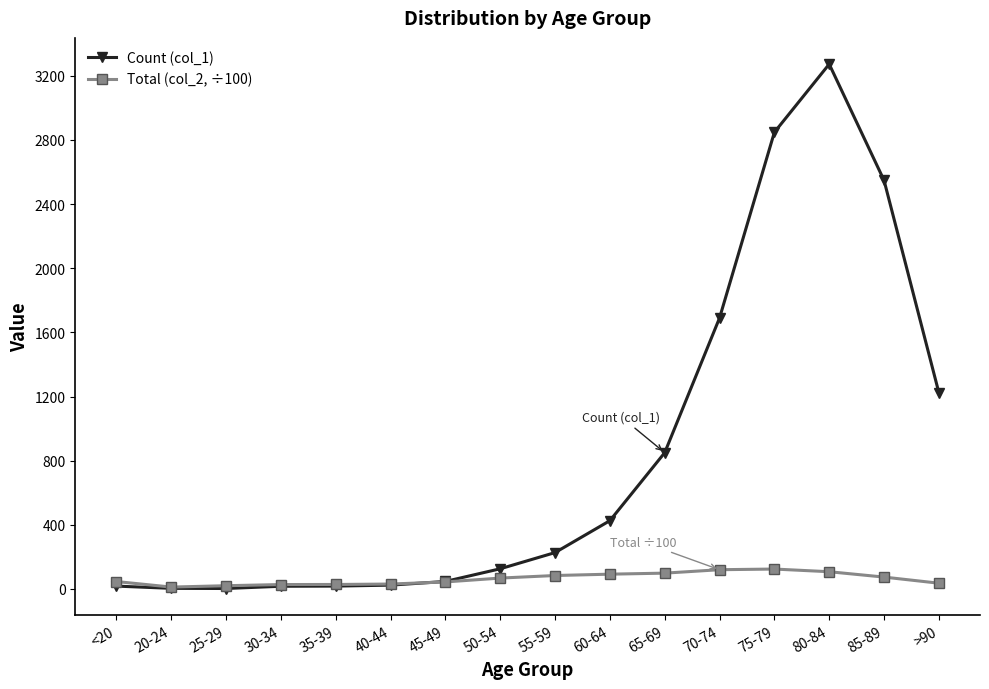

Rank the series at 70-74 from lowest to highest value.

Total (col_2, ÷100), Count (col_1)